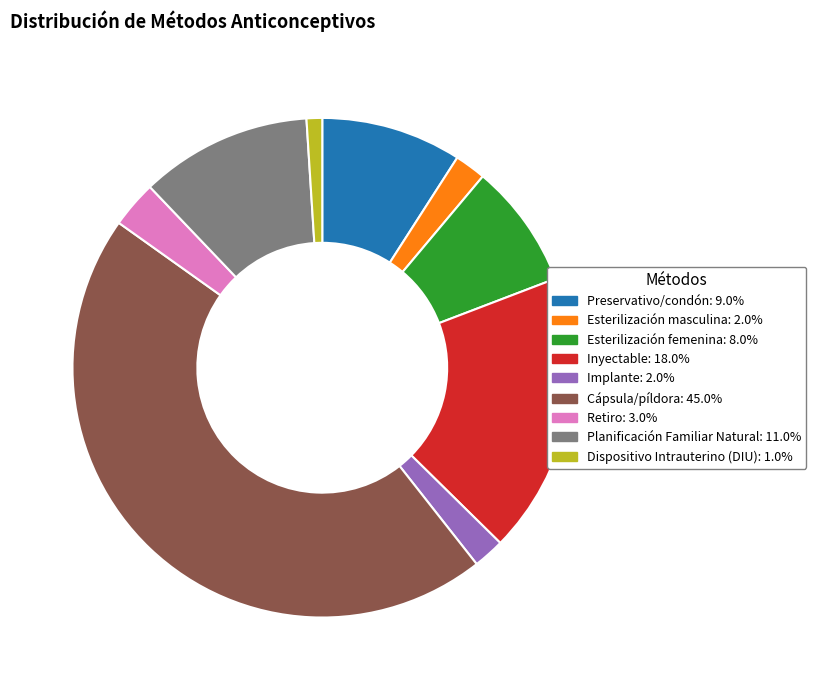

How many slices are in this pie chart?

9